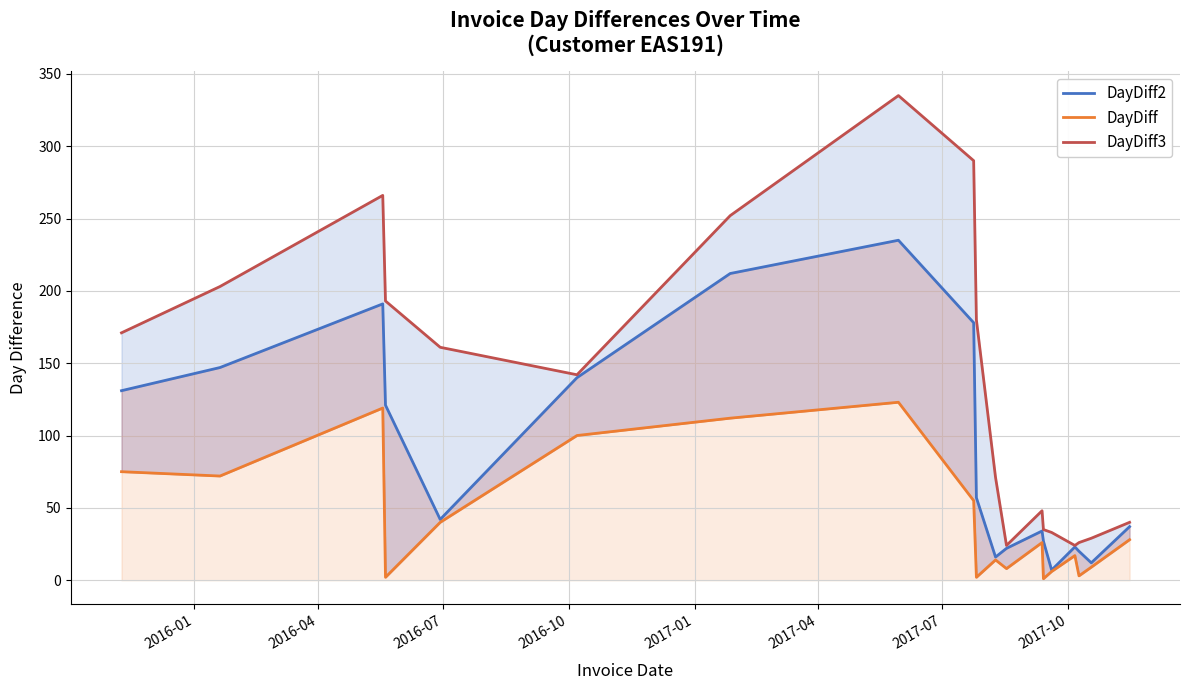

The value of DayDiff2 at 13 is 13. True or false?

False